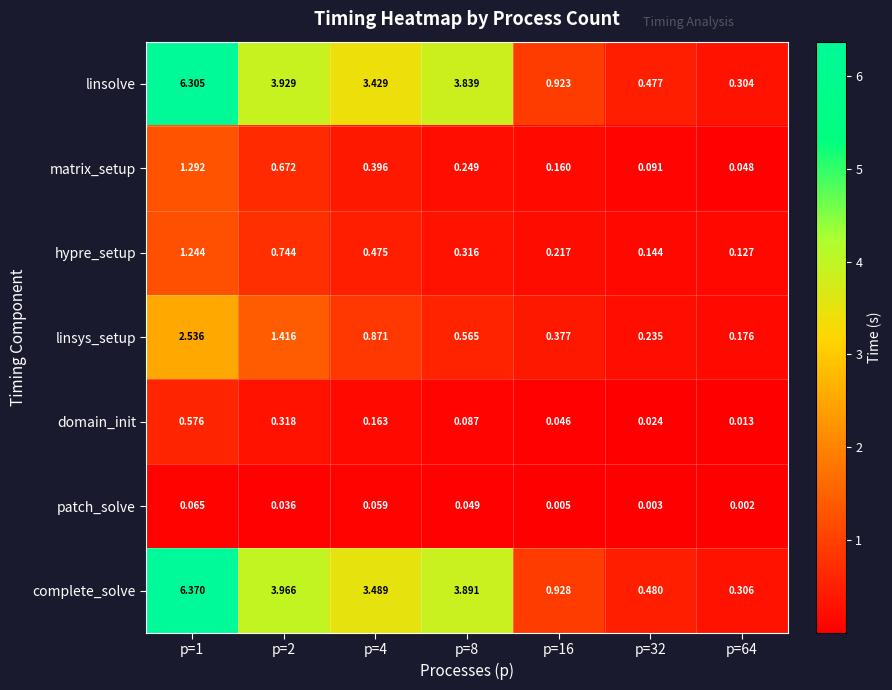

Which series has the largest range (max minus min)?

complete_solve